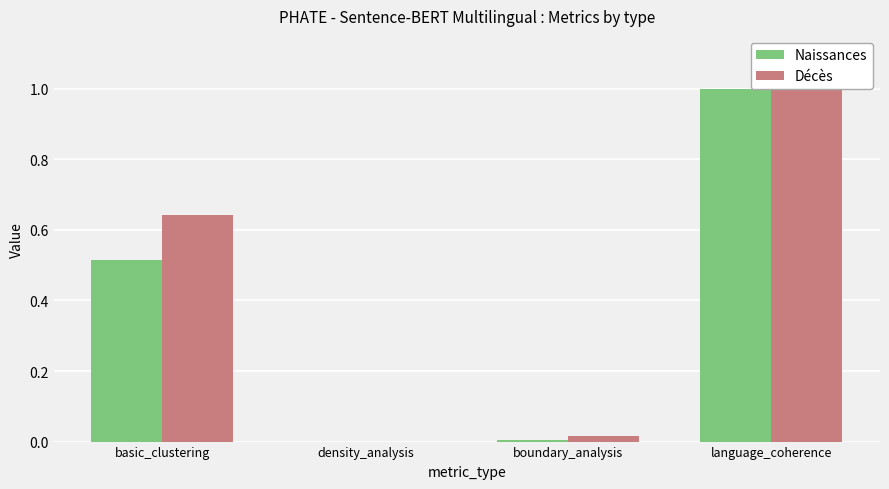

Is it true that Naissances equals 0.4 at language_coherence?

False